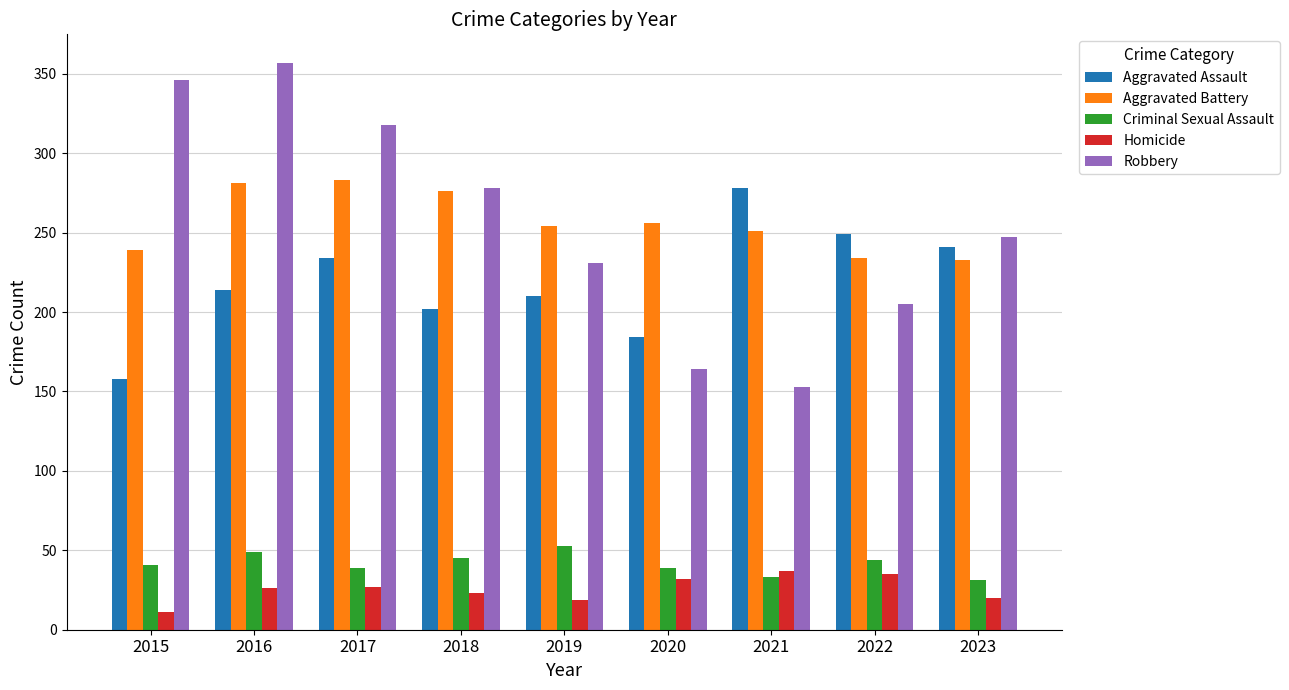

Which label corresponds to the smallest value in the chart?

2015